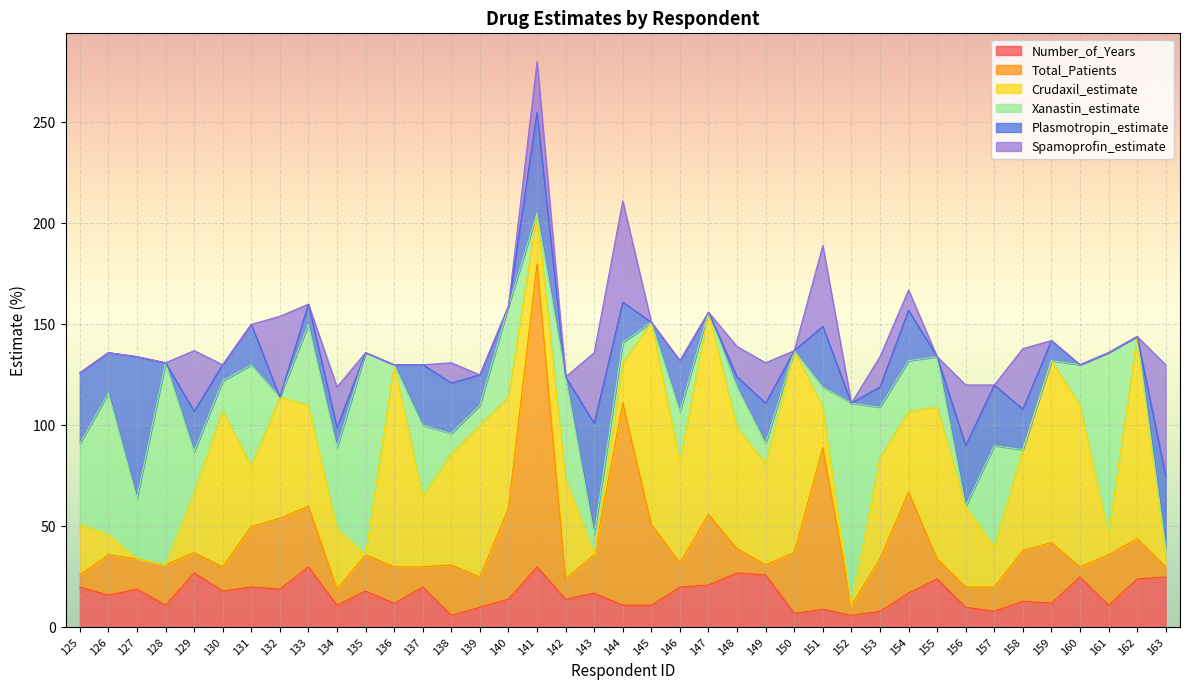

At 125, list the series in order from largest to smallest.

Xanastin_estimate, Plasmotropin_estimate, Crudaxil_estimate, Number_of_Years, Total_Patients, Spamoprofin_estimate